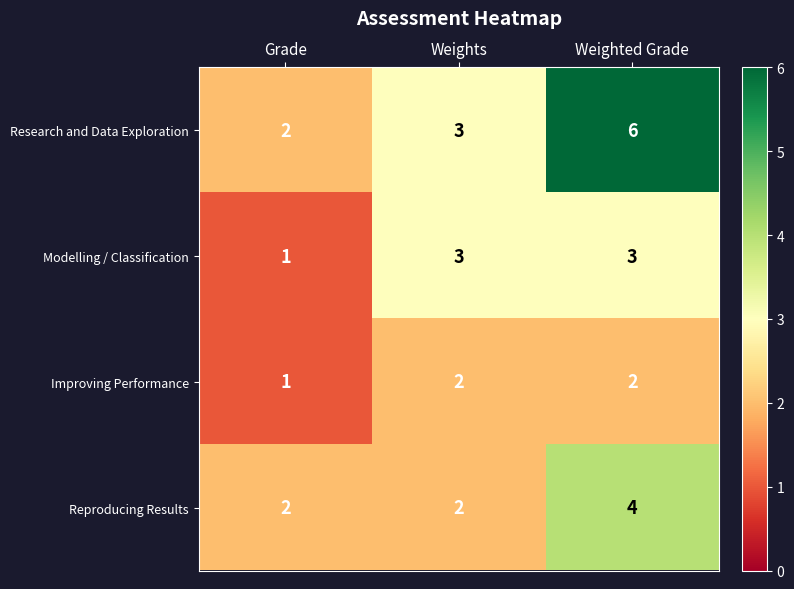

Rank the series by their average value, from highest to lowest.

Research and Data Exploration, Reproducing Results, Modelling / Classification, Improving Performance